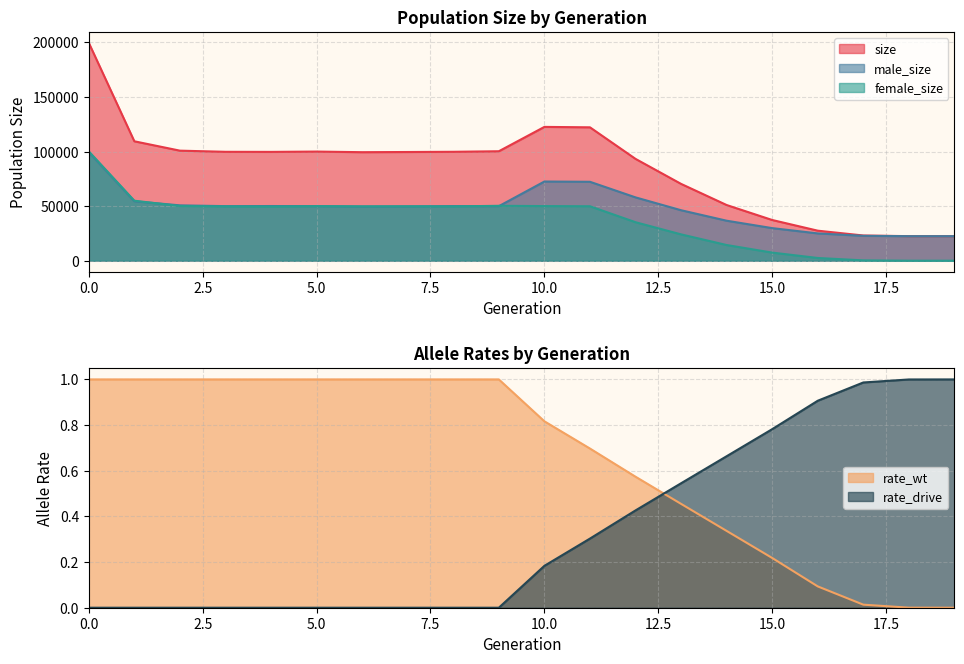

What is the value of the size point at the 1st from the left?

199705